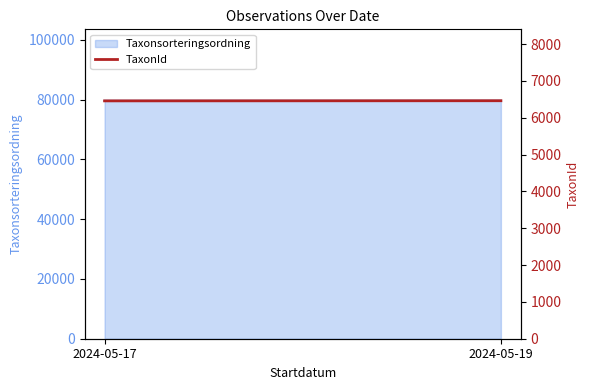

The value at 2024-05-19 is 6462. True or false?

True